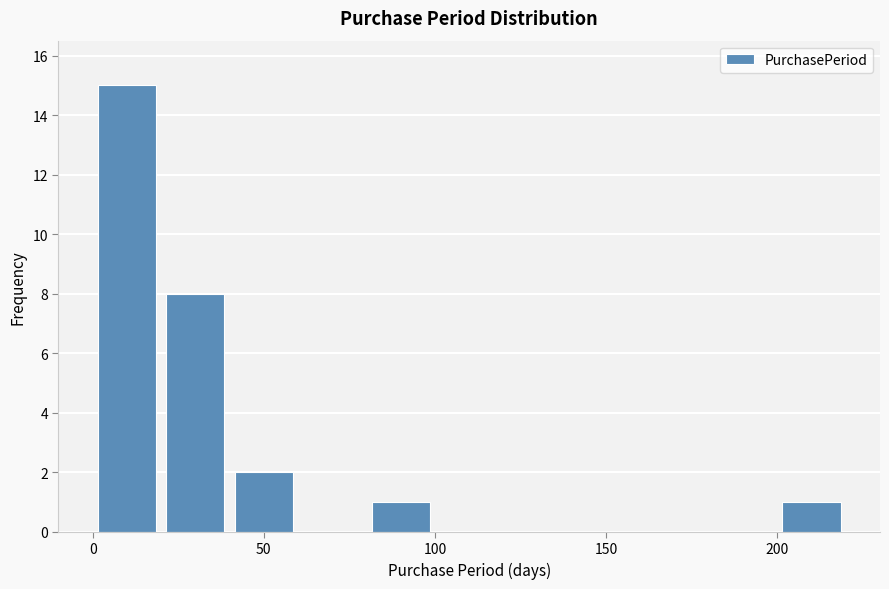

Reading left to right, list every bar in this chart as the range it spans on the x-axis followed by its height. The values are not printed on the chart, so give them approximately, as read against the axis.

0 to 20: 15
20 to 40: 8
40 to 60: 2
60 to 80: 0
80 to 100: 1
100 to 120: 0
120 to 140: 0
140 to 160: 0
160 to 180: 0
180 to 200: 0
200 to 220: 1